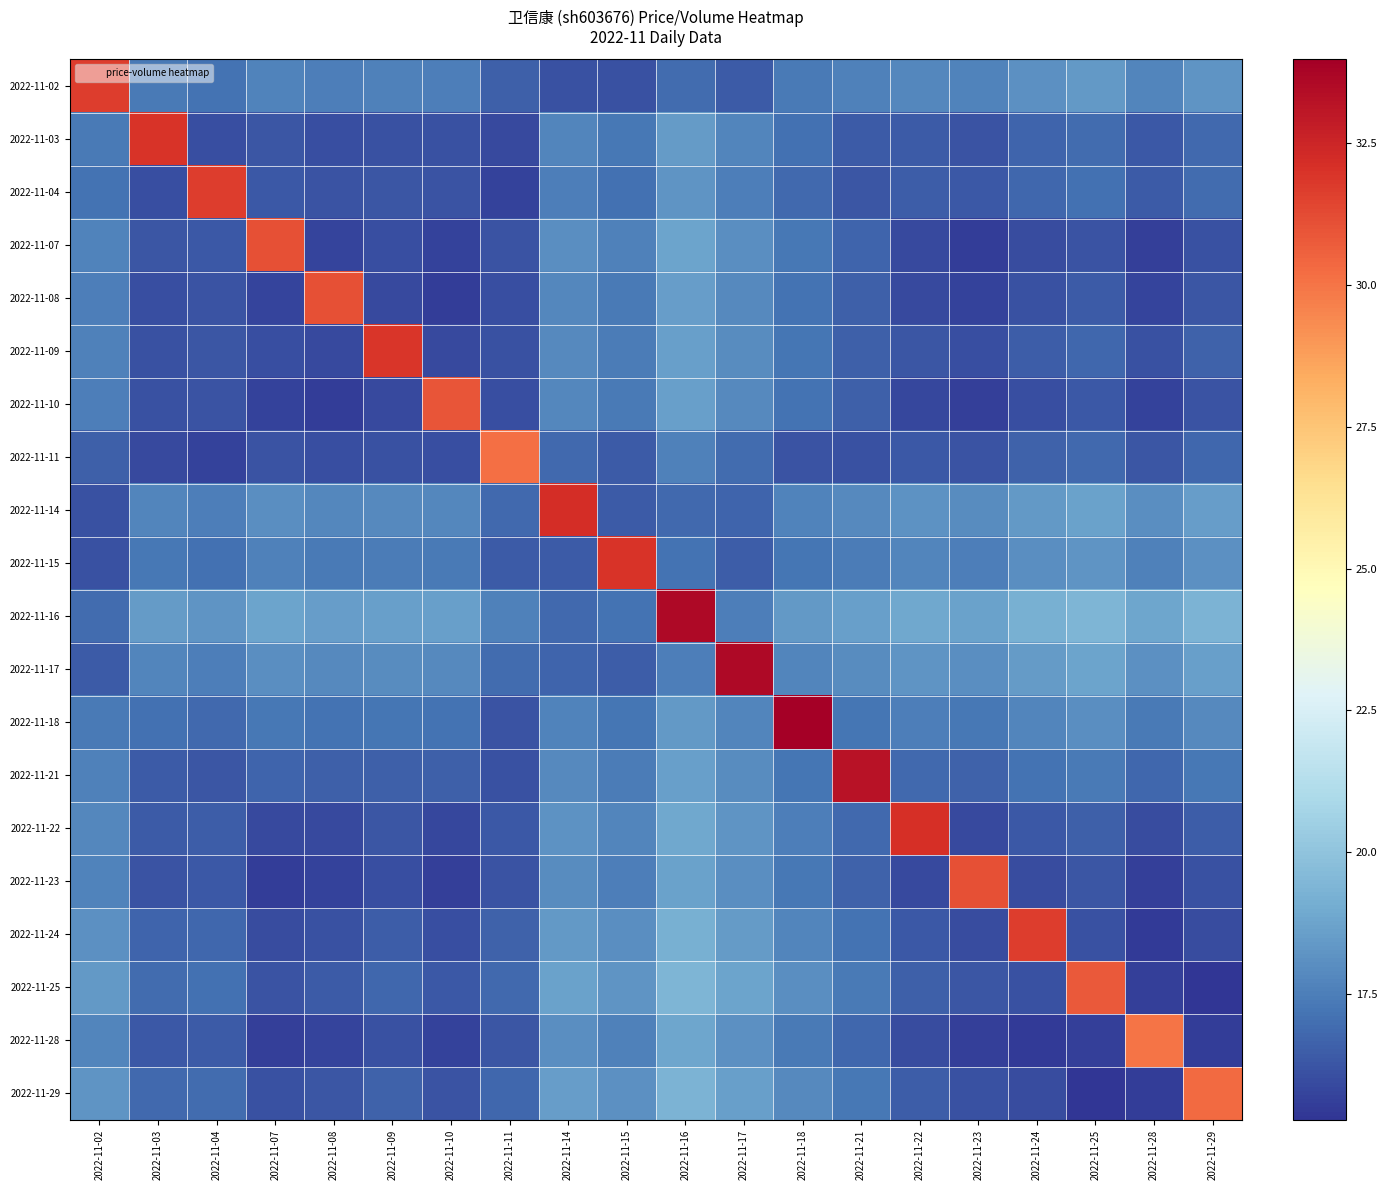

How many series are shown in this chart?

20